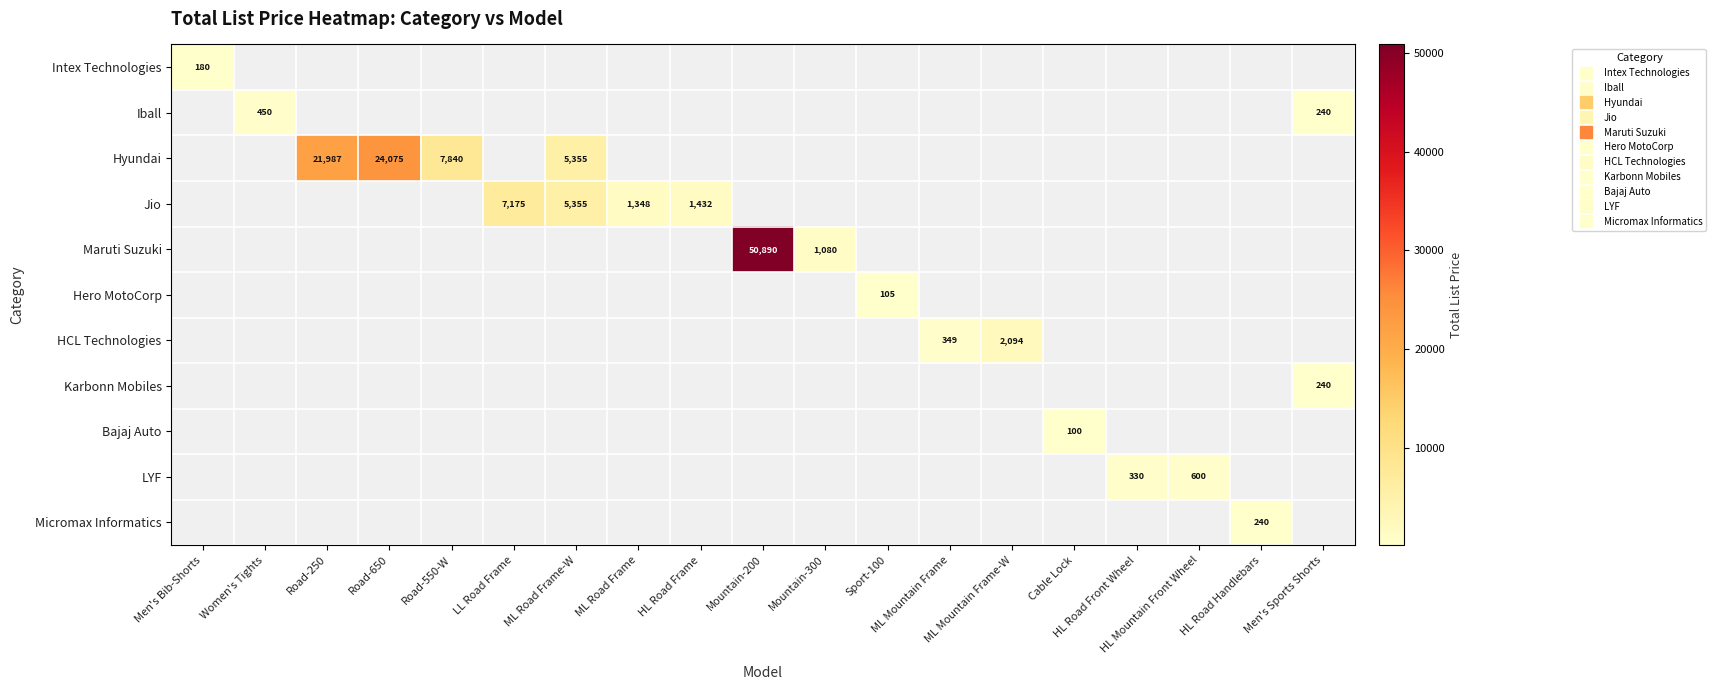

Which has a higher value, Road-550-W or Mountain-200?

Mountain-200